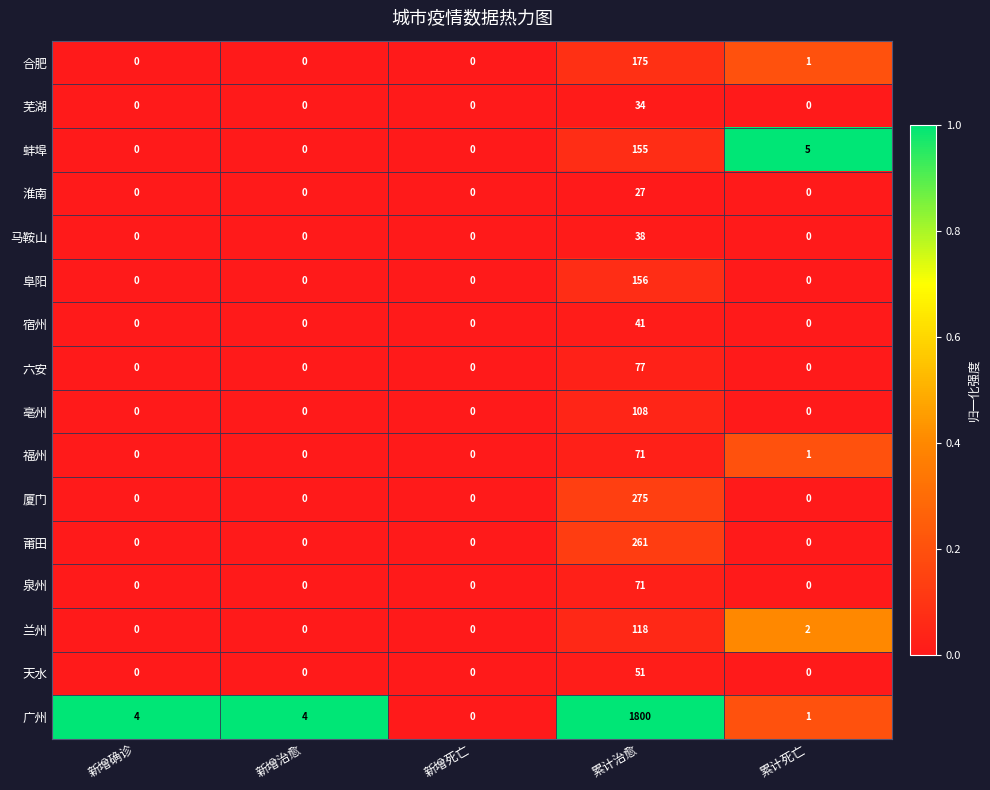

What is the difference between the second highest and minimum values in the 广州 series?

4